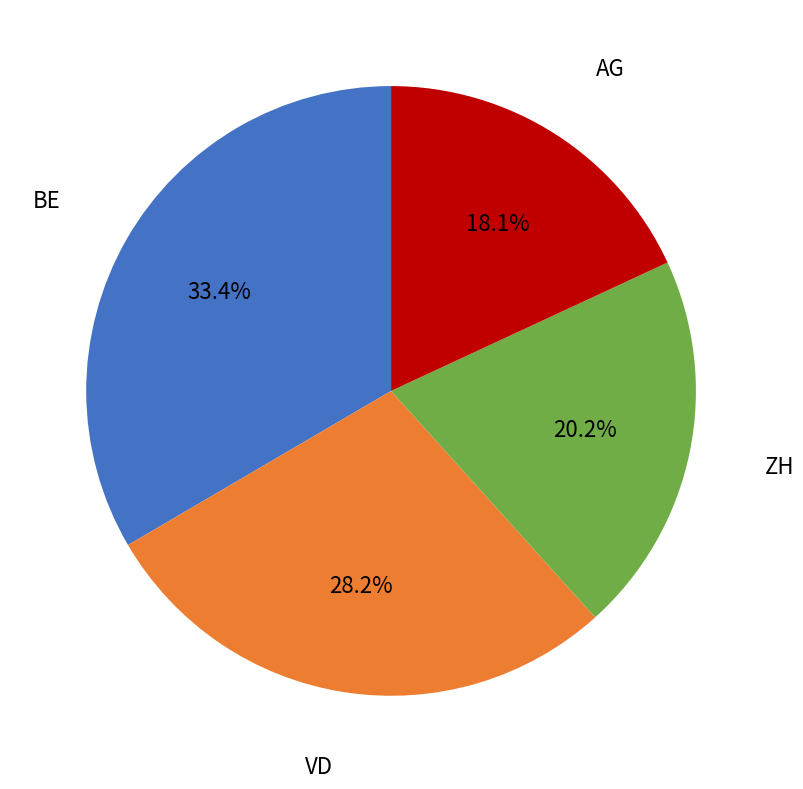

How many slices are in this pie chart?

4